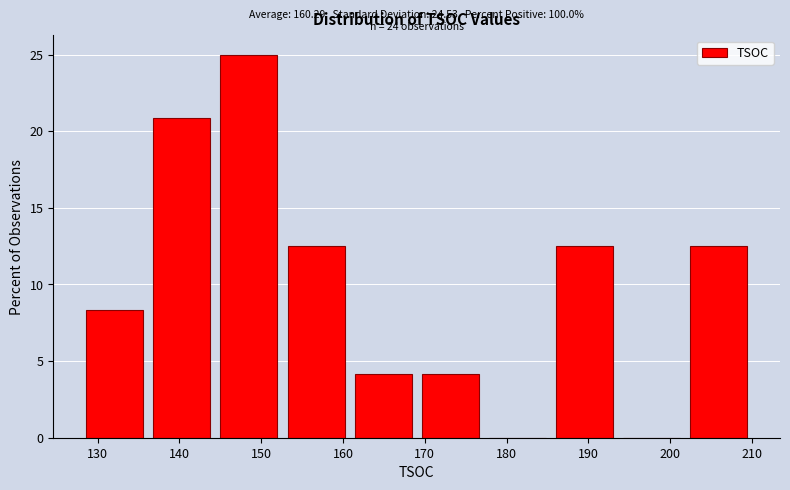

Which range on the x-axis has the tallest bar?

144.4 to 152.6